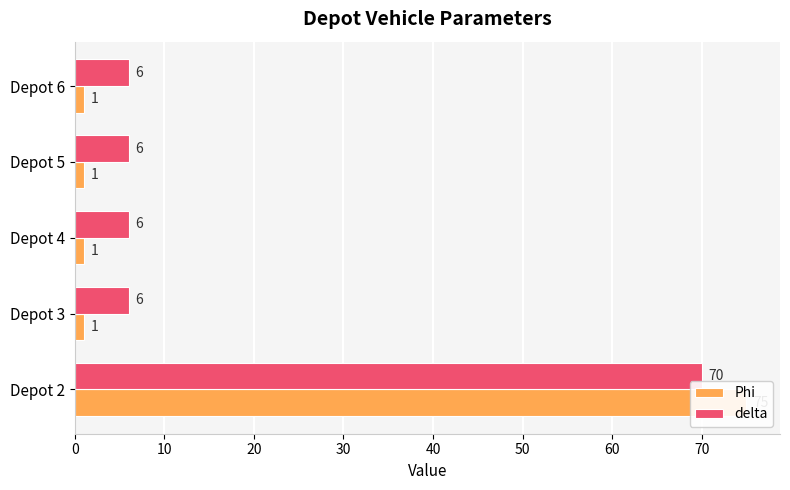

Rank the series by their maximum value, from lowest to highest.

delta, Phi